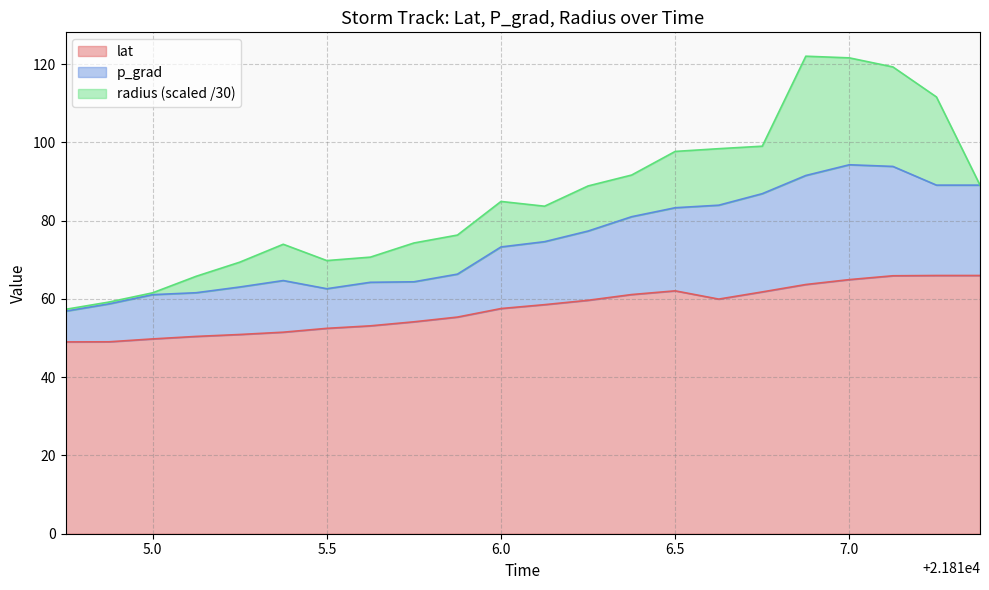

What are all the series names shown in the legend?

lat, p_grad, radius (scaled /30)